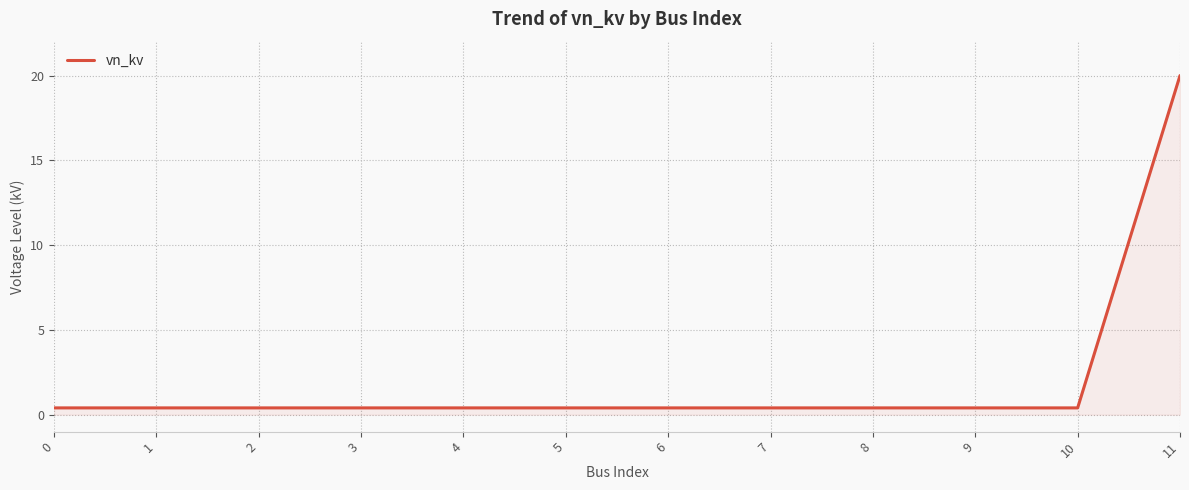

Reading left to right, list all the values displayed in this chart.

0.4	0.4	0.4	0.4	0.4	0.4	0.4	0.4	0.4	0.4	0.4	20.0